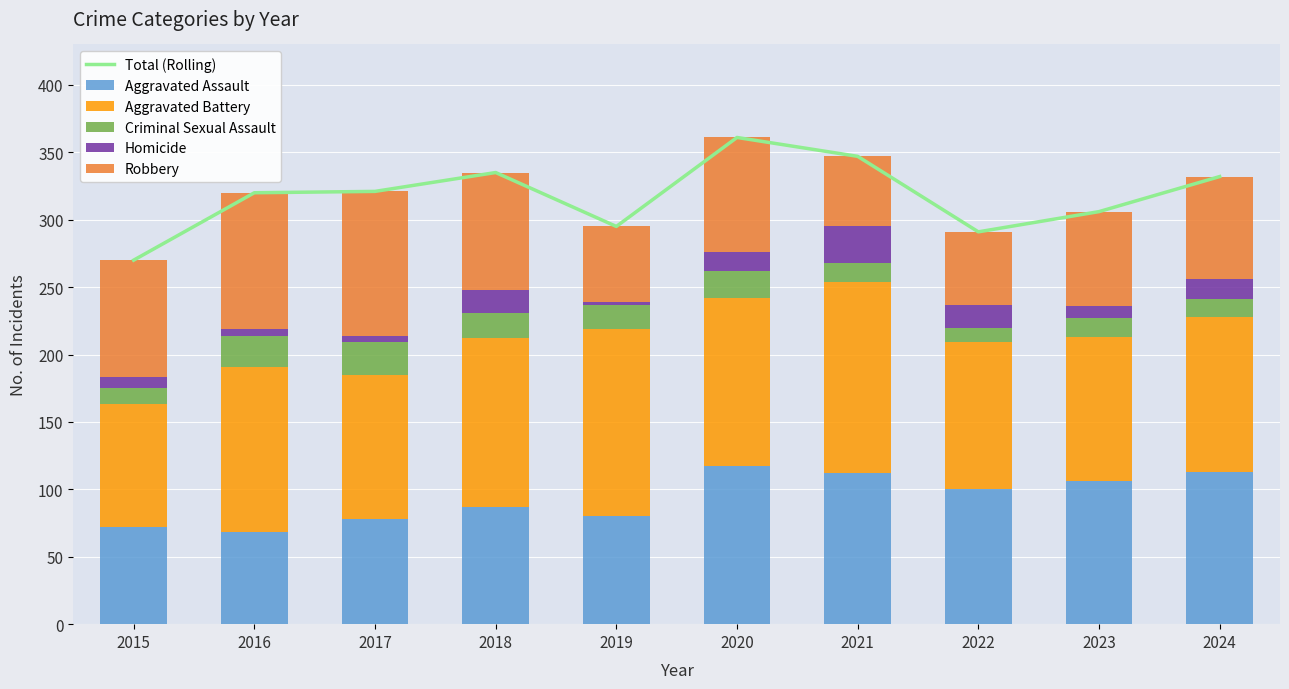

How many values in the Robbery series exceed 85?

4